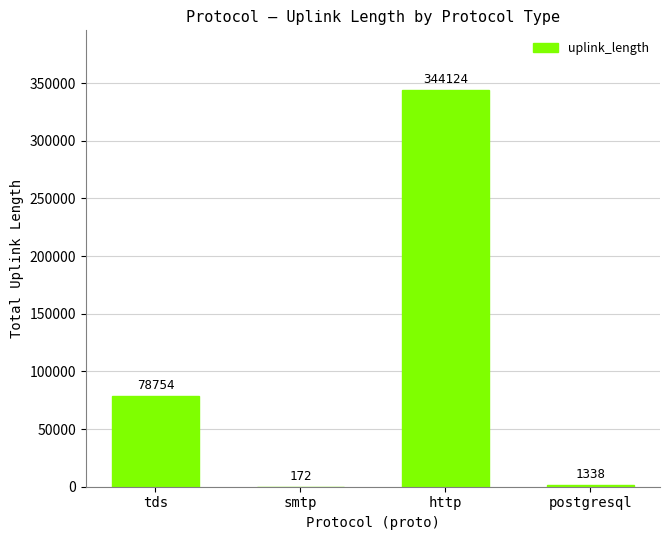

Reading left to right, transcribe all the data shown in this chart.

tds=78754	smtp=172	http=344124	postgresql=1338